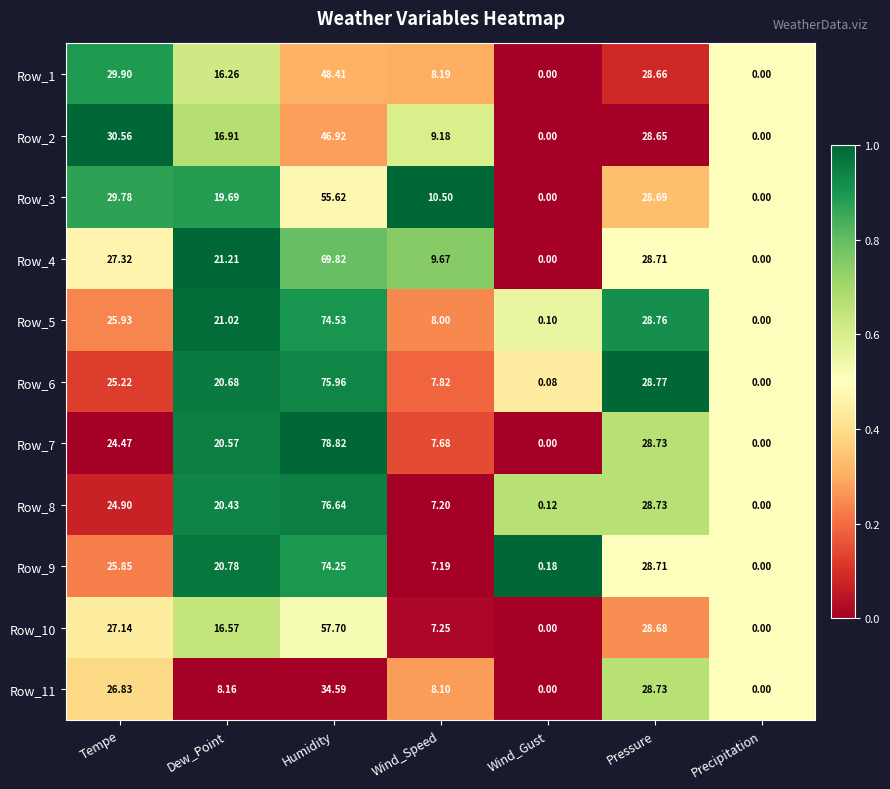

Rank the categories by Row_8 value from highest to lowest.

Humidity, Pressure, Tempe, Dew_Point, Wind_Speed, Wind_Gust, Precipitation